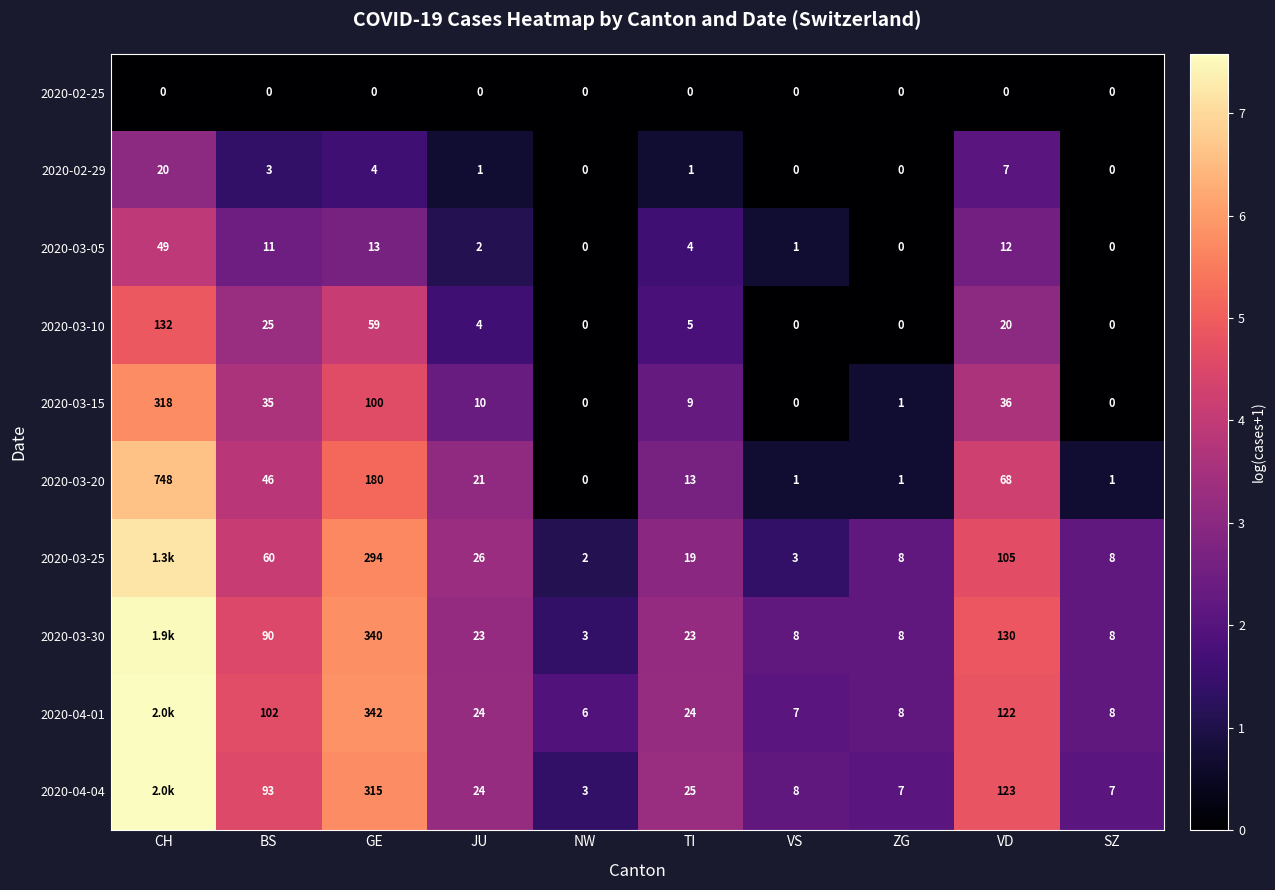

Is the value of 2020-03-30 at VS greater than the value of 2020-03-15 at SZ?

Yes